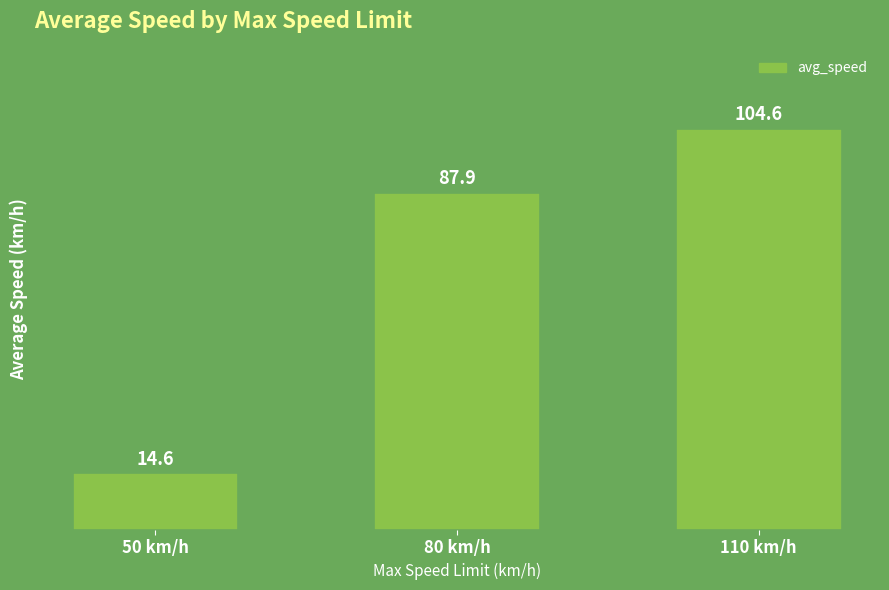

What is the average value?

69.0